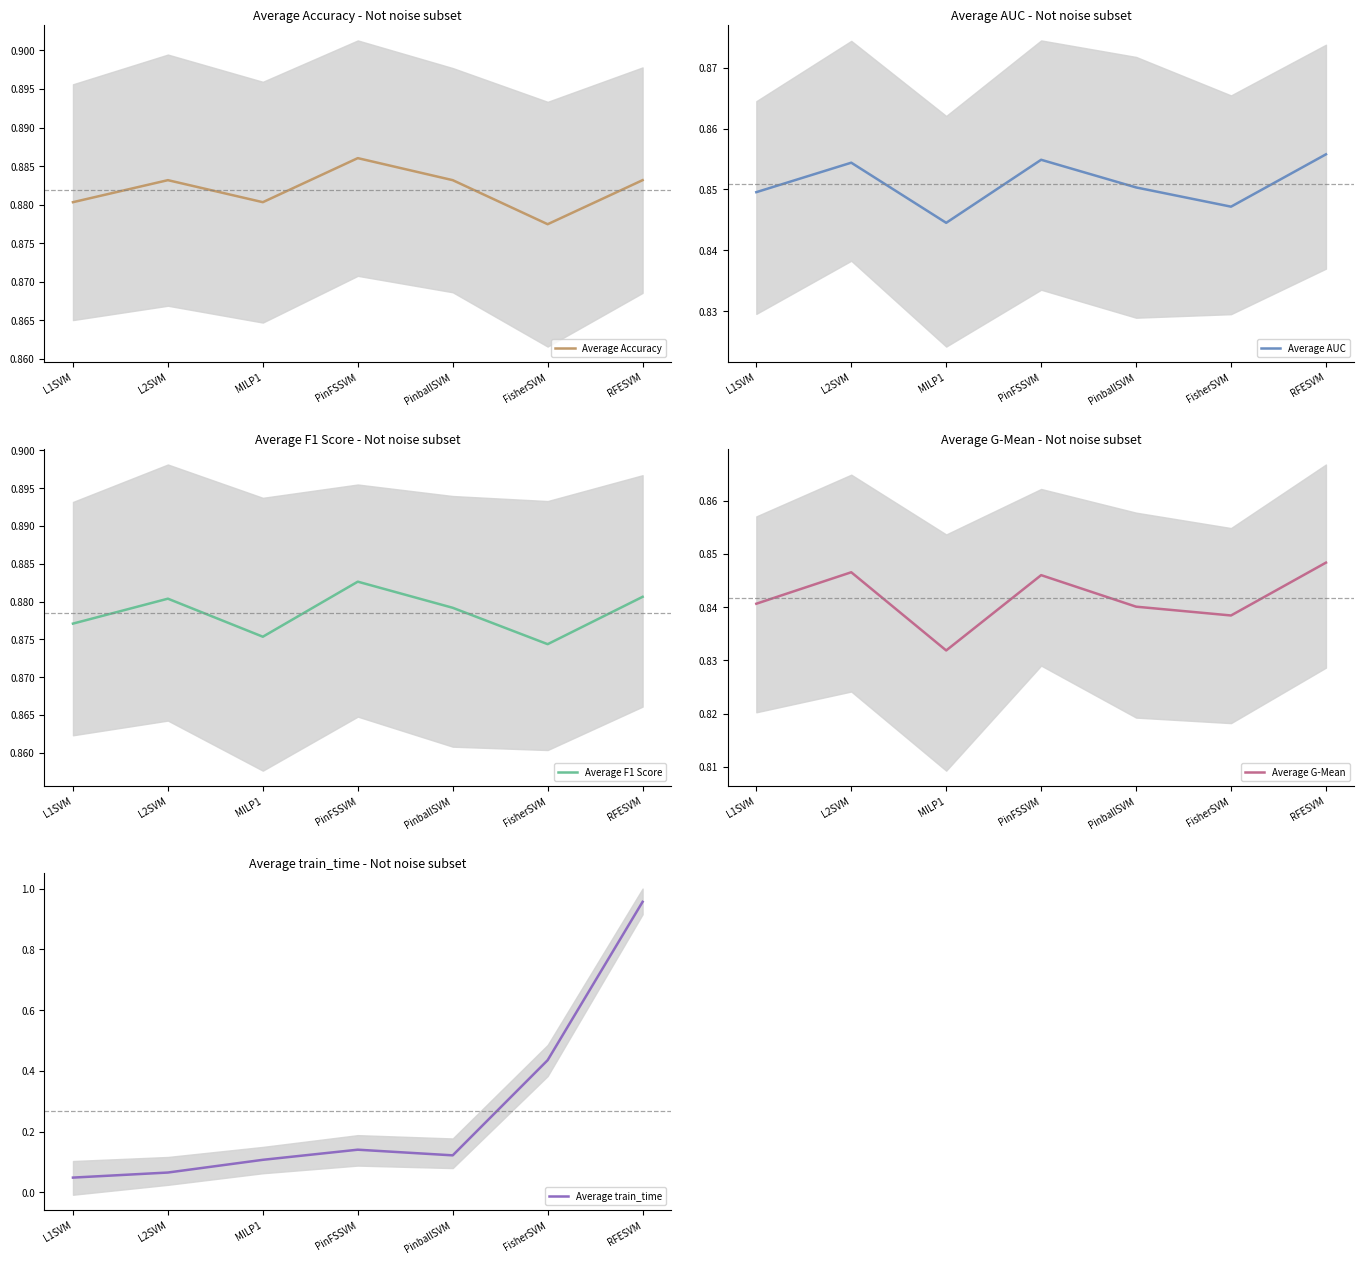

The value of Average train_time at MILP1 is 0.0. True or false?

False